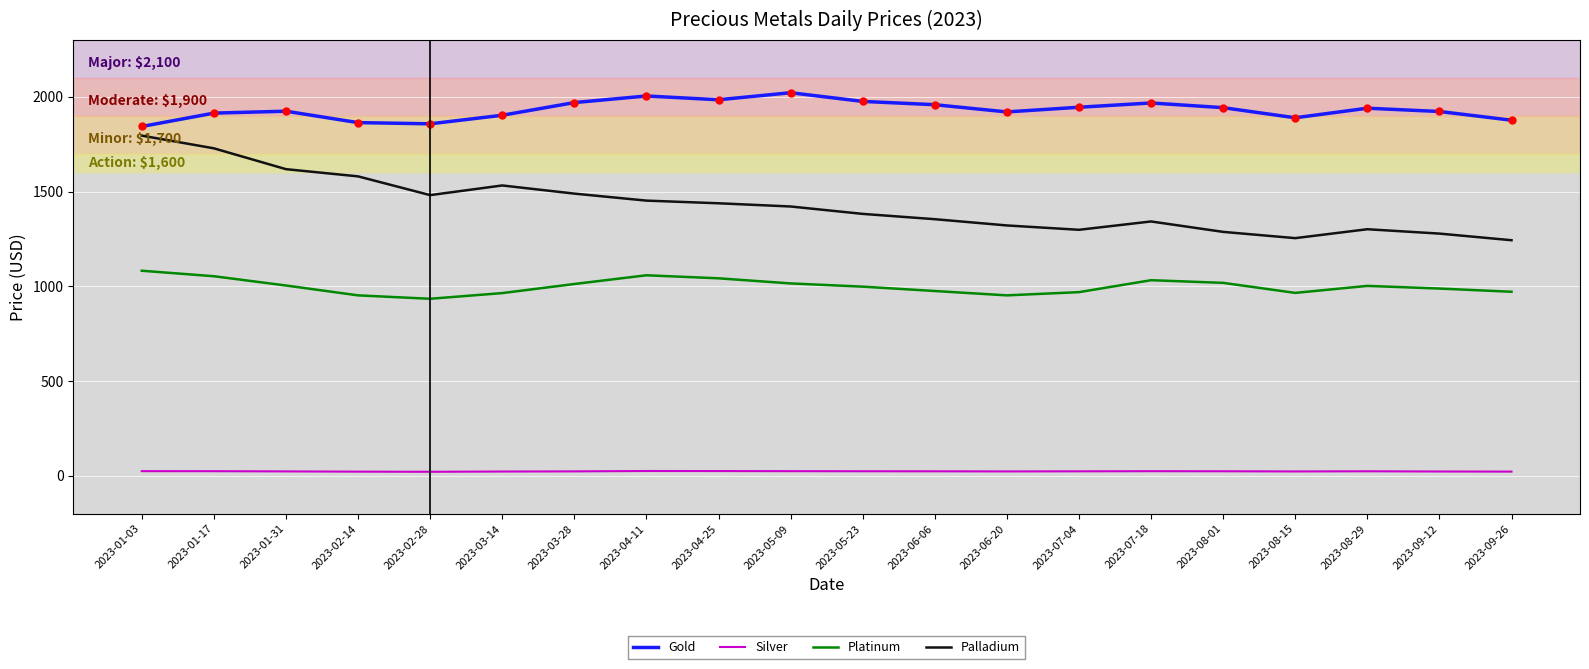

What is the smallest value displayed?

21.0